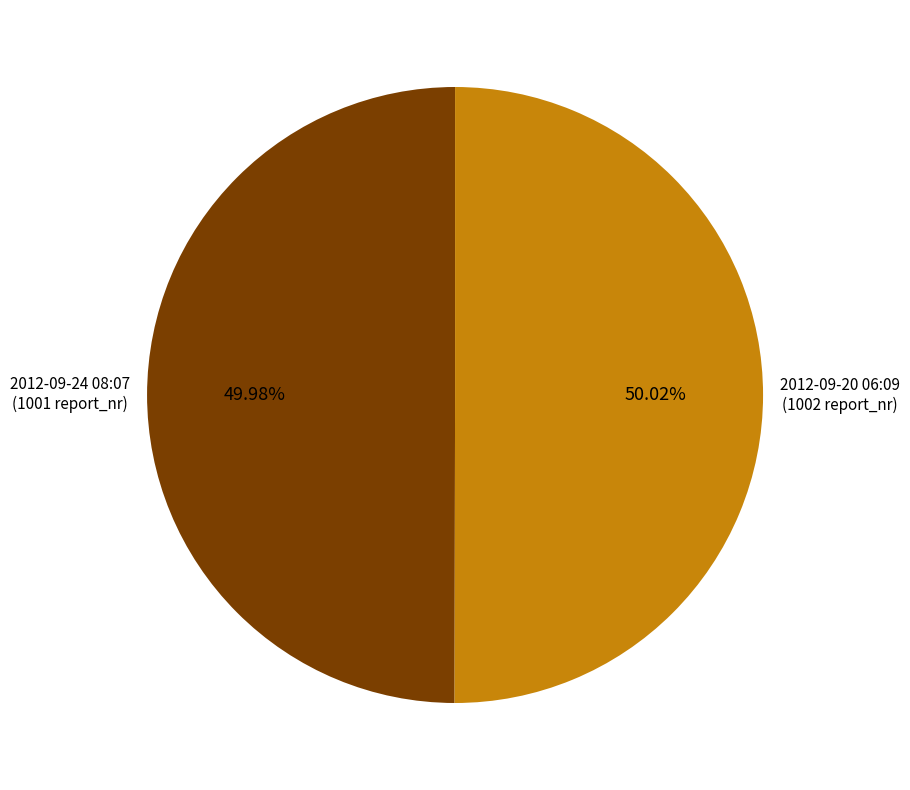

What is the ratio of the value at 2012-09-20 06:09 (1002 report_nr) to the value at 2012-09-24 08:07 (1001 report_nr)?

1.0